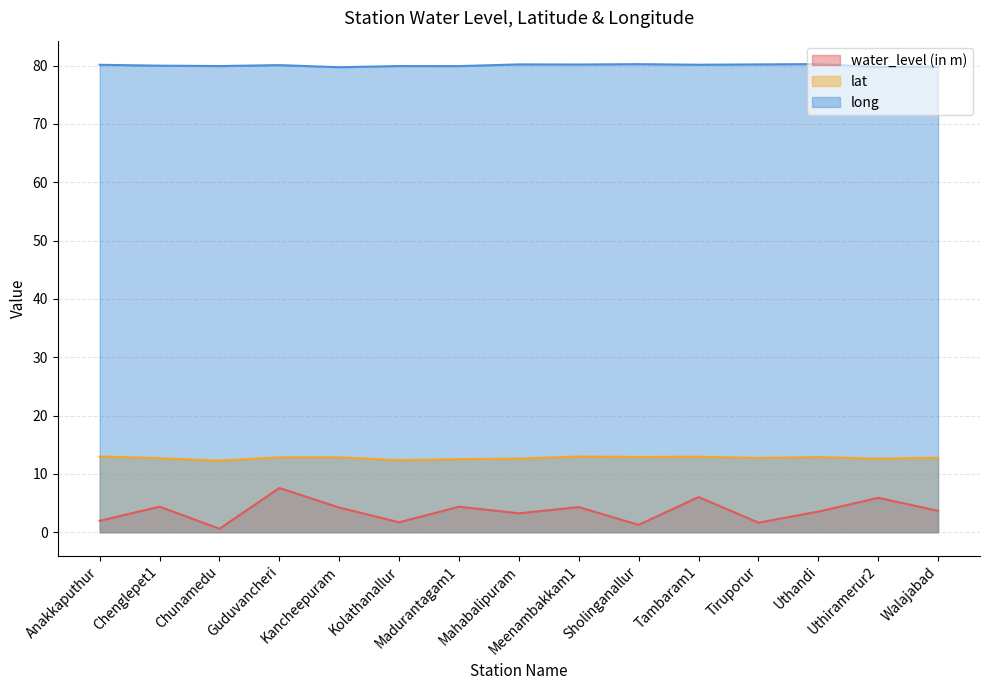

How many lines are shown in the chart?

3